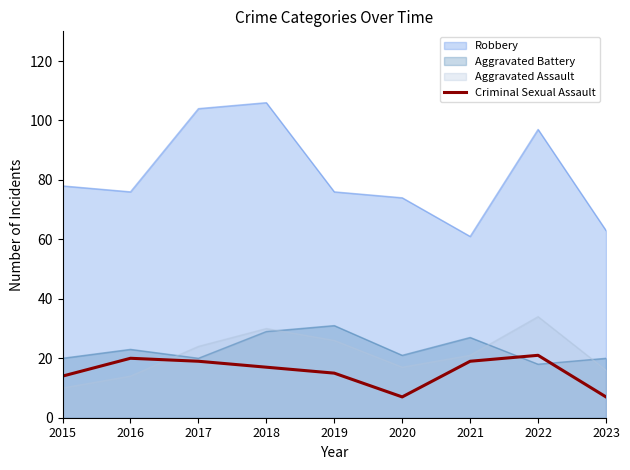

Which has a higher value, 2023 or 2022?

2022